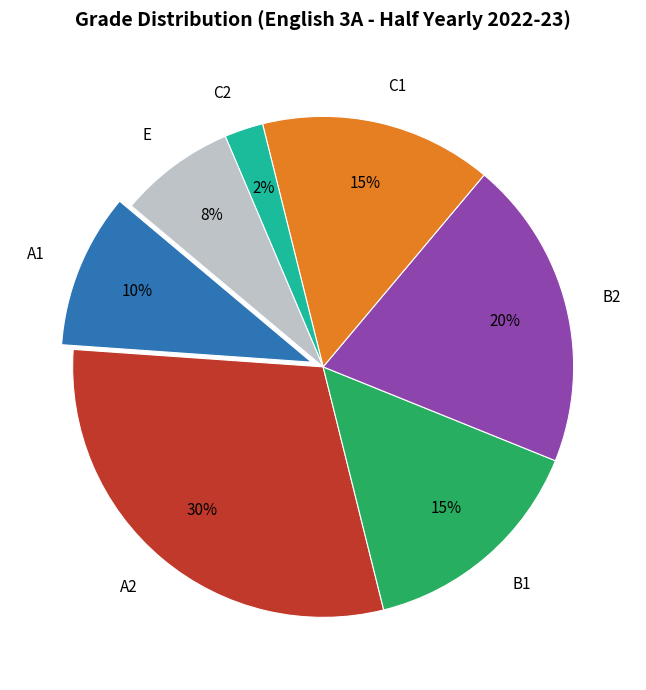

To the nearest percent, what is the difference between the B2 and A1 slice percentages?

10%